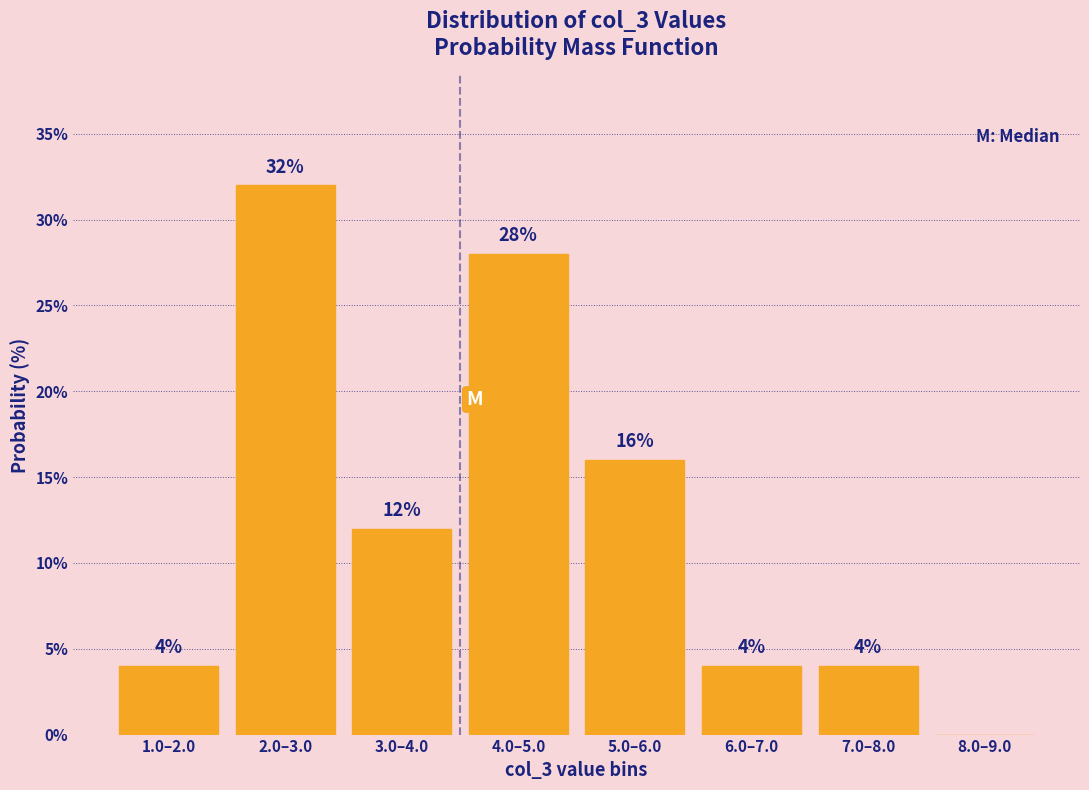

Reading left to right, transcribe all the data shown in this chart.

1.0–2.0=4.0	2.0–3.0=32.0	3.0–4.0=12.0	4.0–5.0=28.0	5.0–6.0=16.0	6.0–7.0=4.0	7.0–8.0=4.0	8.0–9.0=0.0